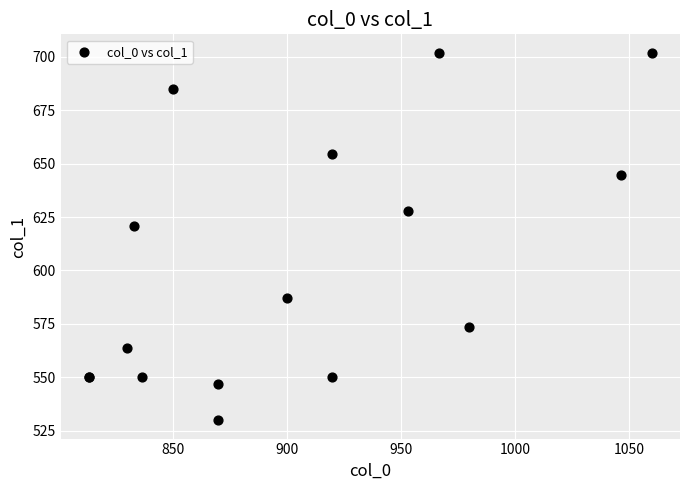

What Y value in the scatter plot is closest to 615?

621.0